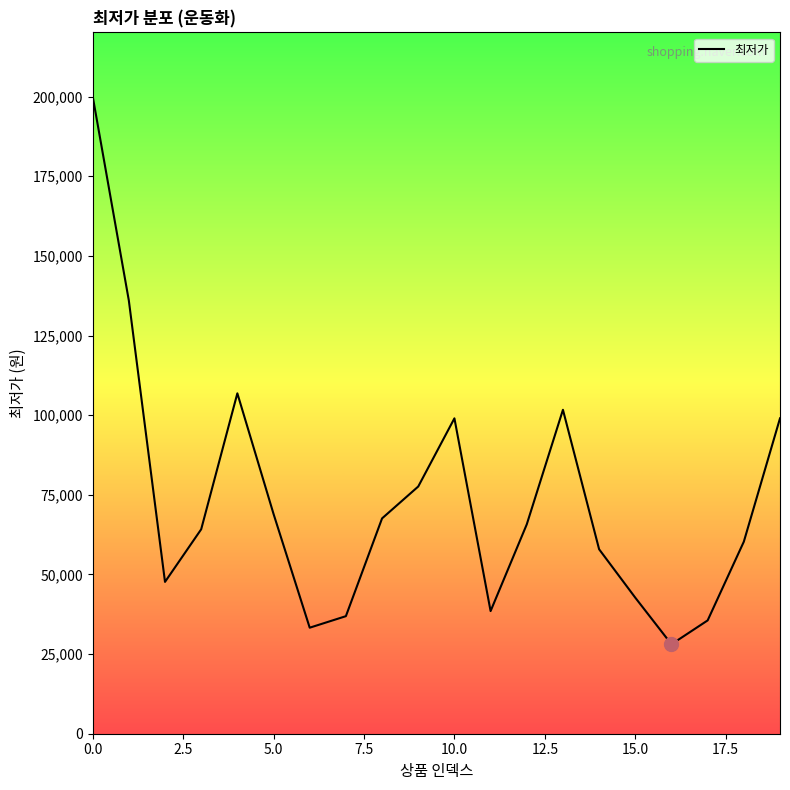

Reading right to left, what are all the values shown in this chart?

99000	60280	35570	28080	42700	57900	101680	65722	38500	99000	77600	67593	36900	33283	69000	106850	64170	47660	136000	200146